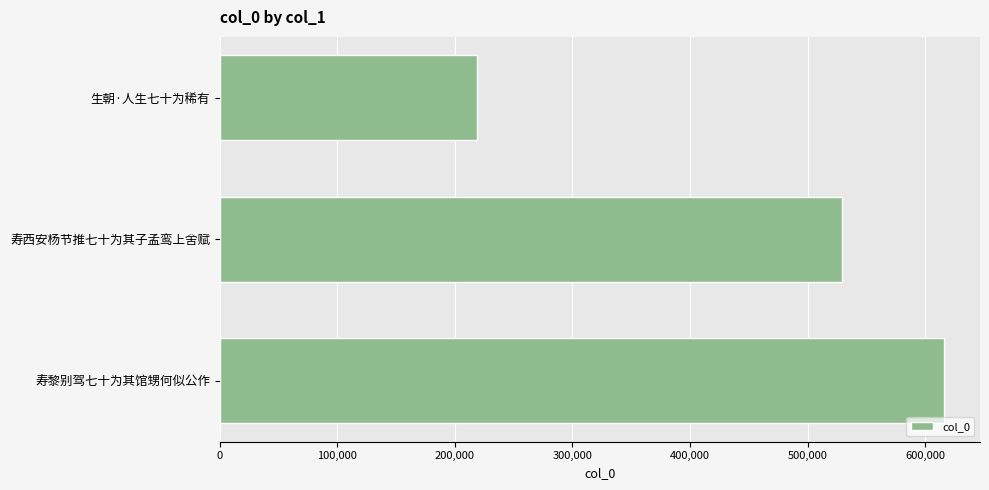

What is the sum of all values?

1364317